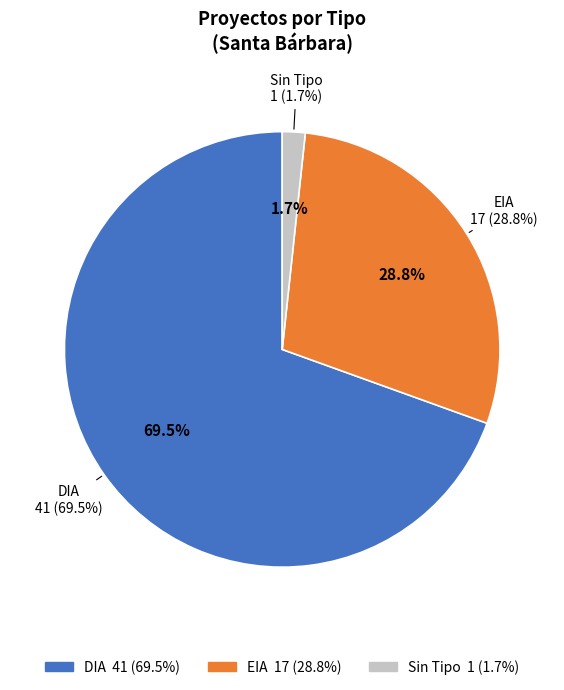

Which slice is the largest?

DIA